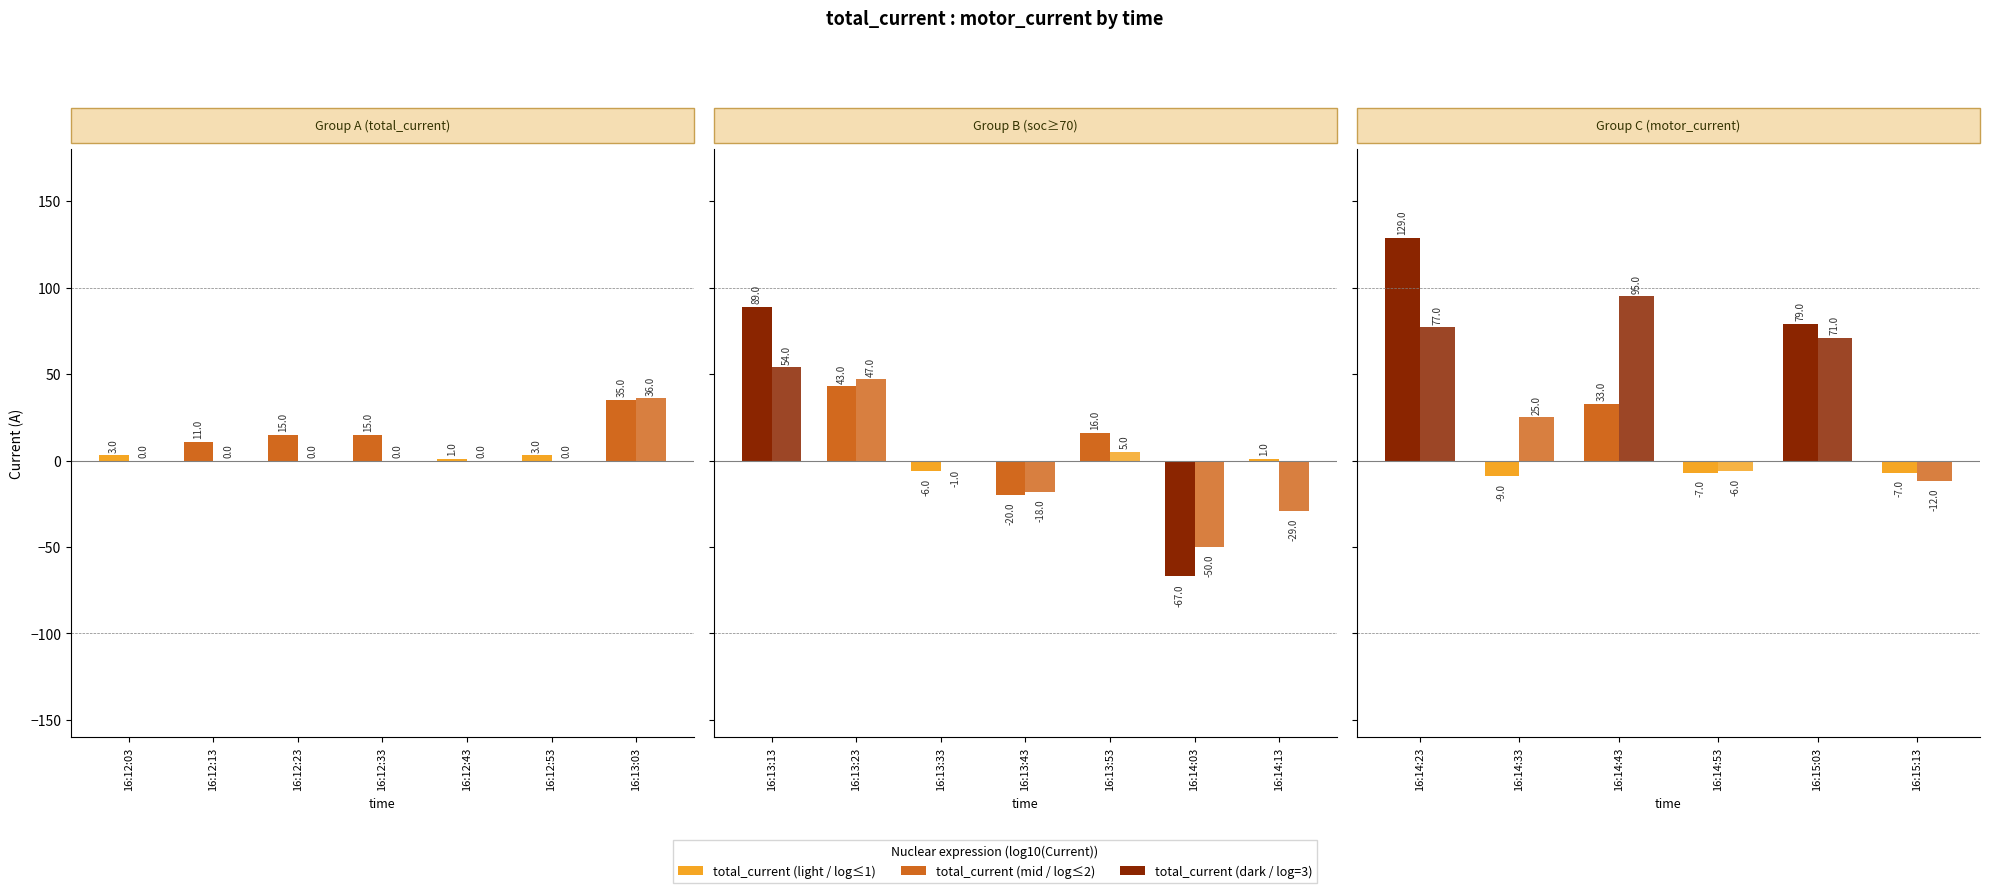

What is the difference between the highest and lowest values at 20181108161203?

3